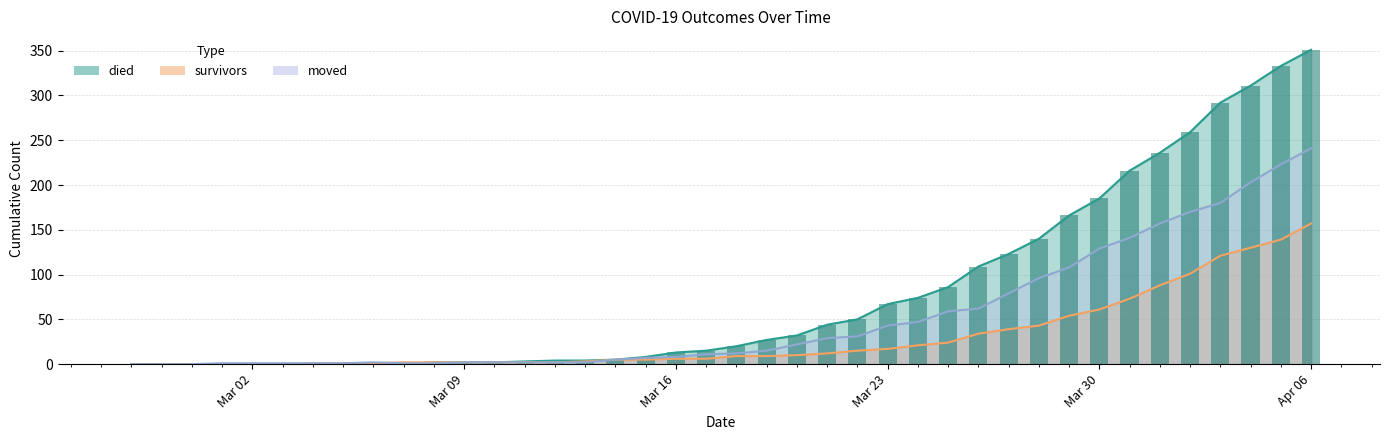

Which series has the widest spread of values?

died